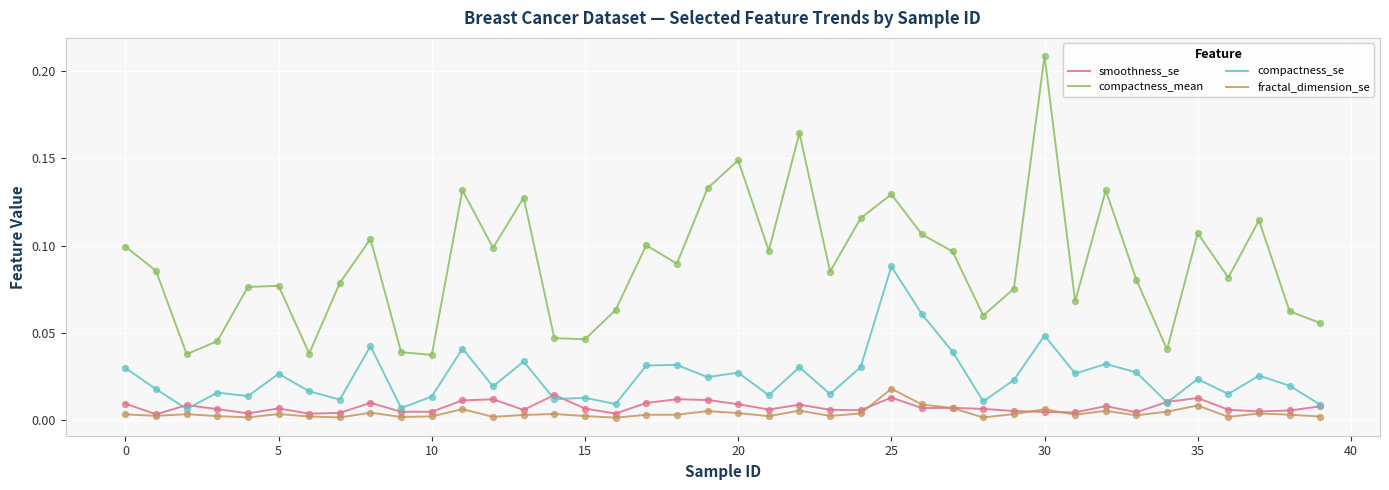

Which series has the largest total across all categories?

compactness_mean